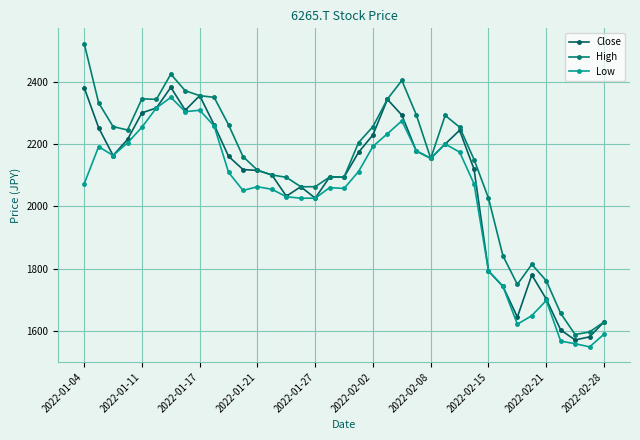

Count the number of data series in this chart.

3